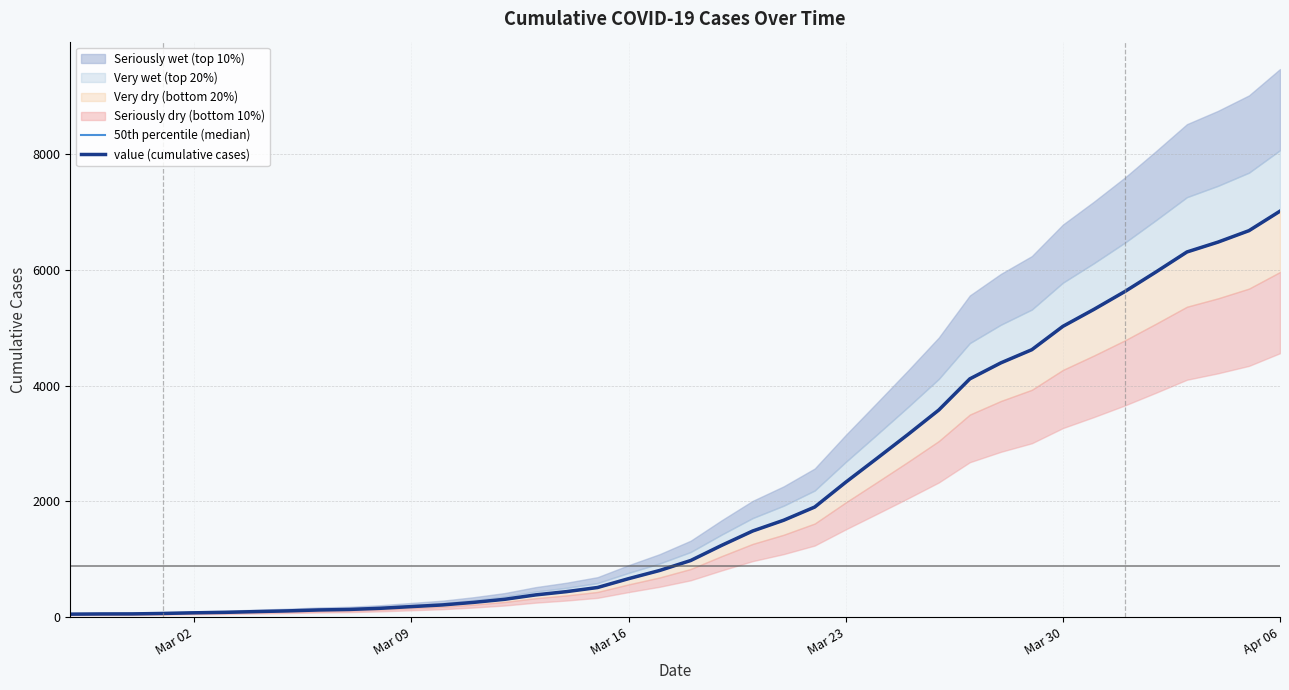

Reading right to left, extract all data points from this chart.

50th percentile (median): 7012.0	6675.0	6477.0	6307.0	5961.0	5624.0	5315.0	5022.0	4619.0	4391.0	4115.0	3577.0	3152.0	2739.0	2330.0	1901.0	1673.0	1487.0	1239.0	977.0	805.0	664.0	511.0	440.0	383.0	307.0	254.0	210.0	181.0	152.0	132.0	123.0	107.0	95.0	82.0	74.0	63.0	55.0	54.0	51.0
value (cumulative cases): 7012.0	6675.0	6477.0	6307.0	5961.0	5624.0	5315.0	5022.0	4619.0	4391.0	4115.0	3577.0	3152.0	2739.0	2330.0	1901.0	1673.0	1487.0	1239.0	977.0	805.0	664.0	511.0	440.0	383.0	307.0	254.0	210.0	181.0	152.0	132.0	123.0	107.0	95.0	82.0	74.0	63.0	55.0	54.0	51.0